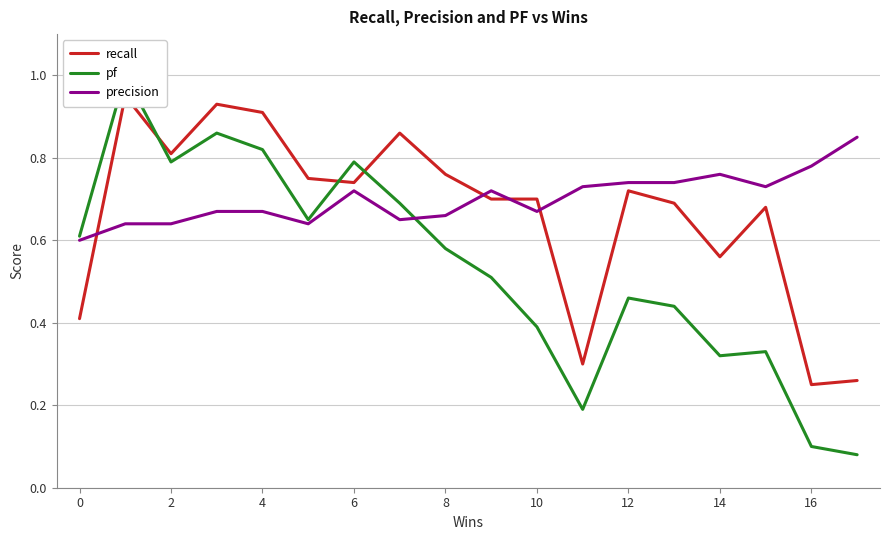

The precision series shows 0.2 at 0. True or false?

False